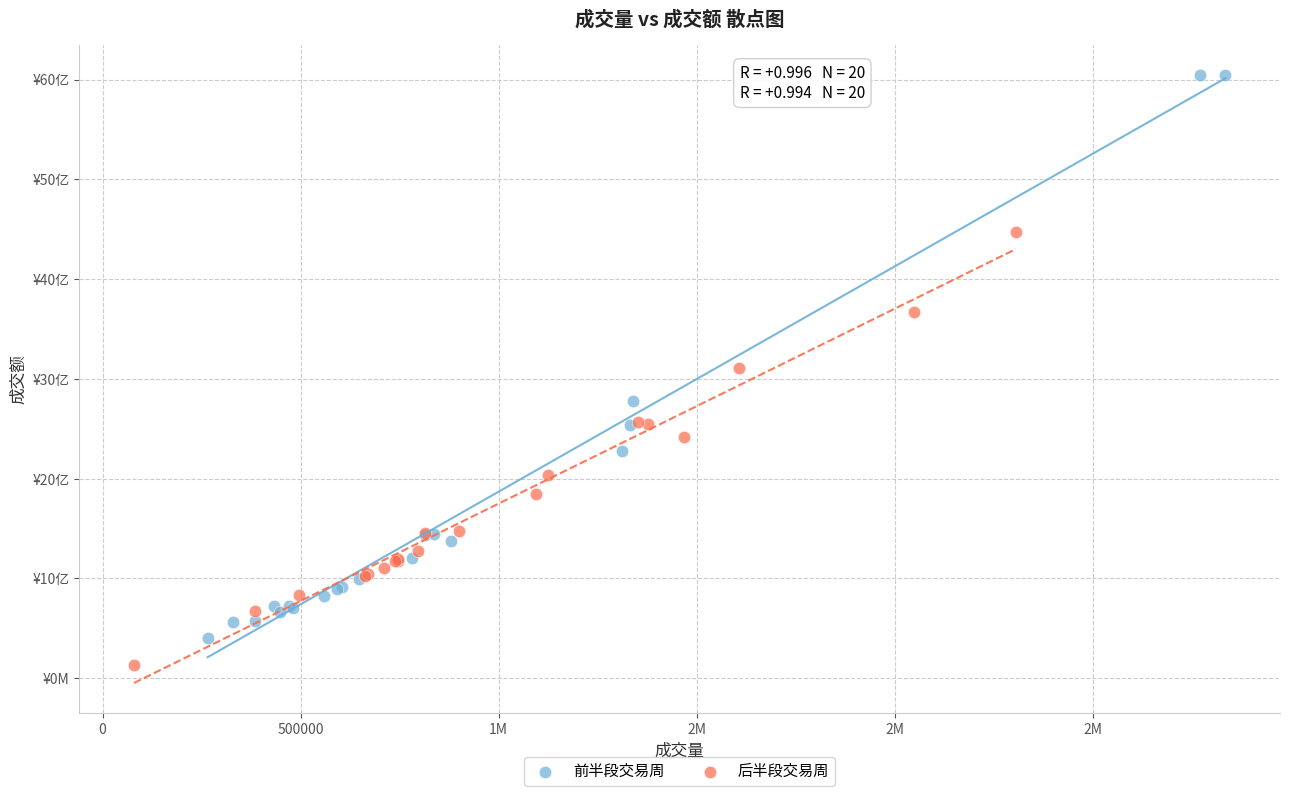

Which series has the widest spread of Y values?

前半段交易周